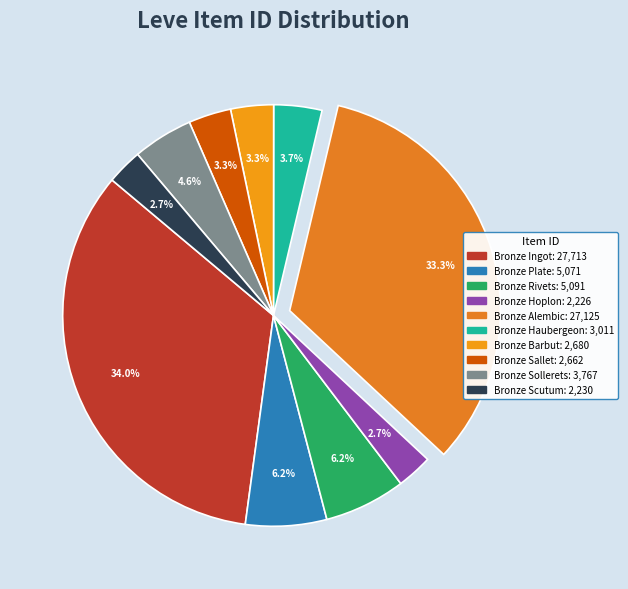

To the nearest percent, what percentage of the pie is Bronze Hoplon?

3%